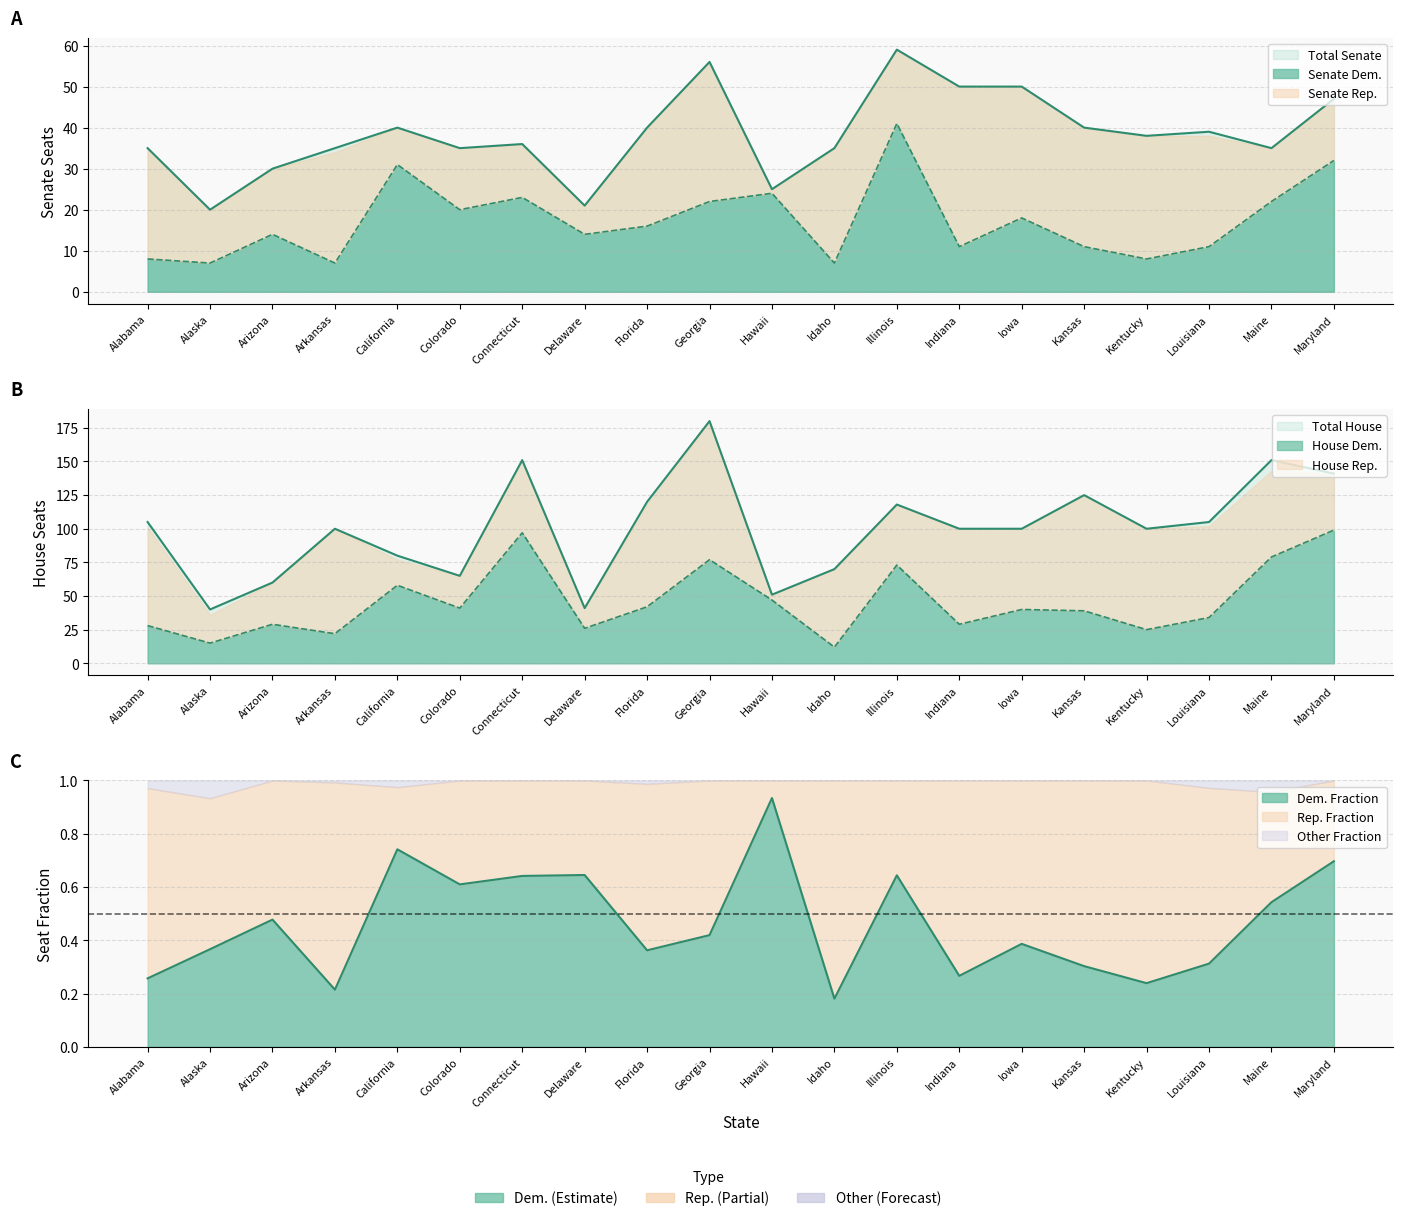

What is the average value of the Senate Dem. series?

17